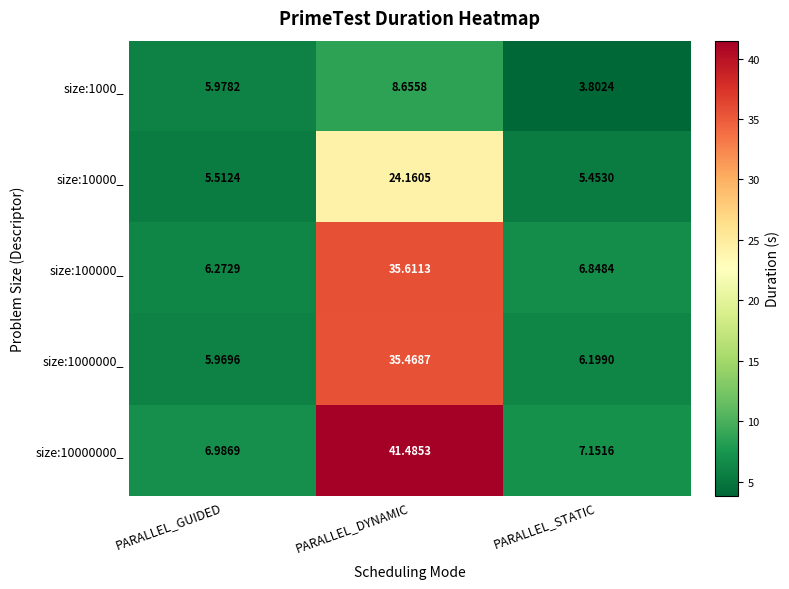

Where is size:1000000_ nearest to the value 20?

PARALLEL_STATIC